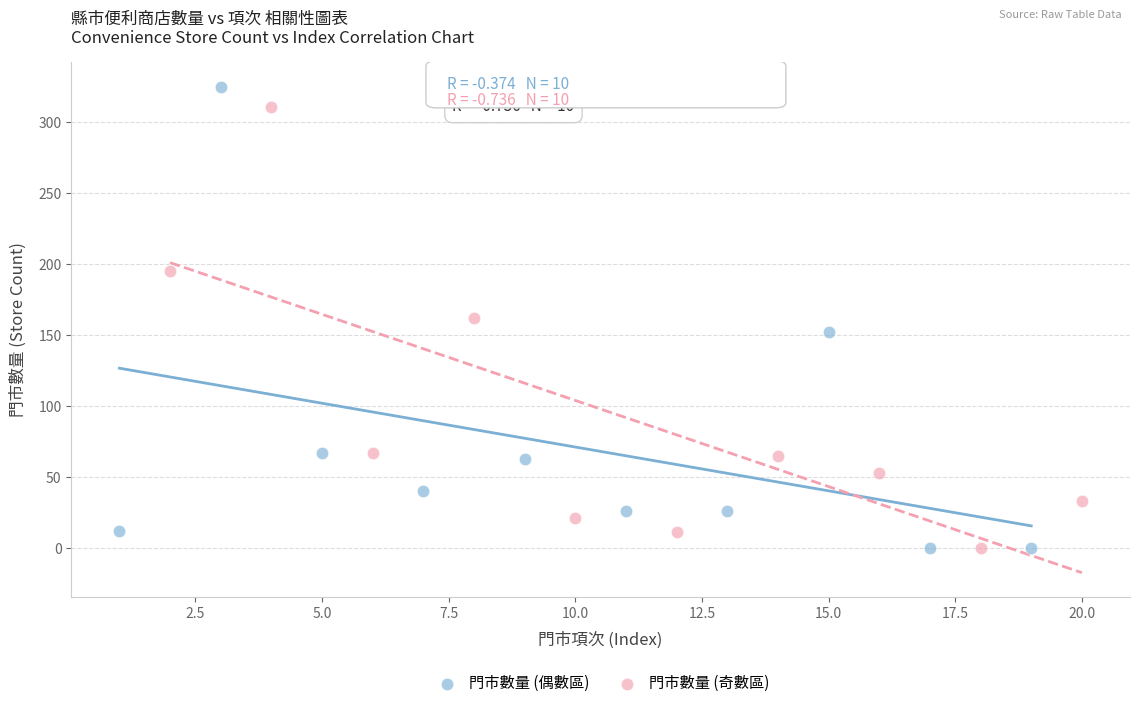

Which series has the widest spread of Y values?

門市數量 (偶數區)